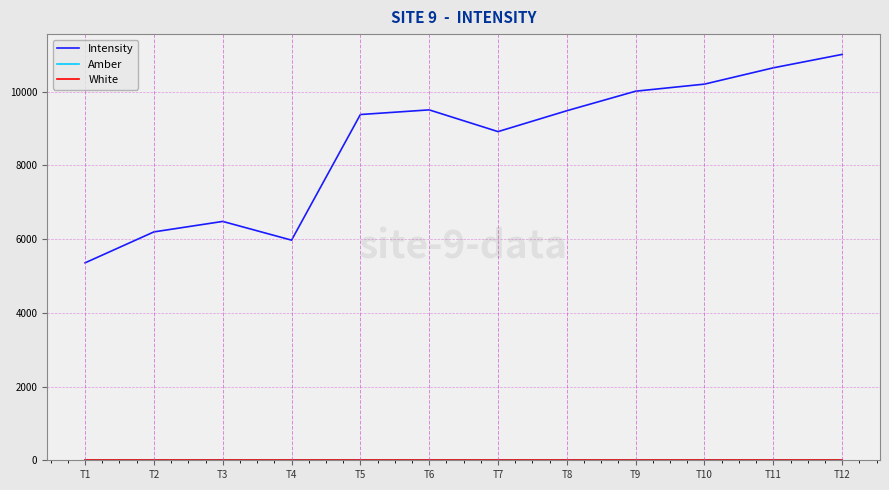

At which label is Intensity closest to 8180?

T7